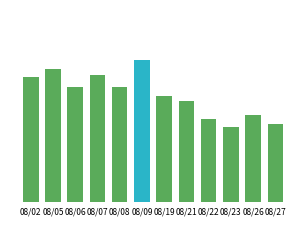

Rank the categories by value from lowest to highest.

08/23, 08/27, 08/22, 08/26, 08/21, 08/19, 08/06, 08/08, 08/02, 08/07, 08/05, 08/09